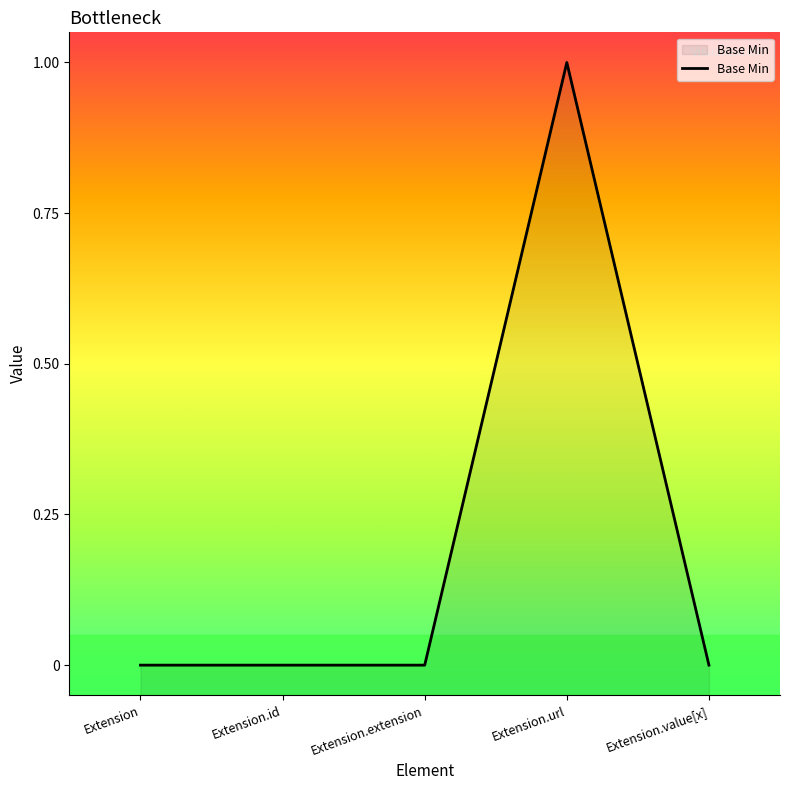

Does the chart display data point markers on the line(s)?

No